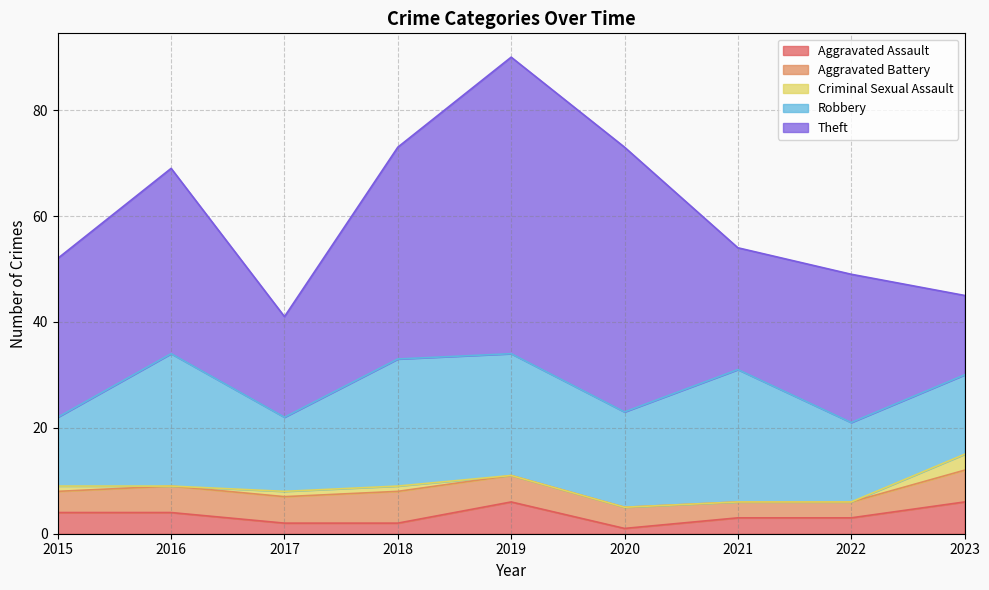

Where is the first local minimum for Robbery?

2017